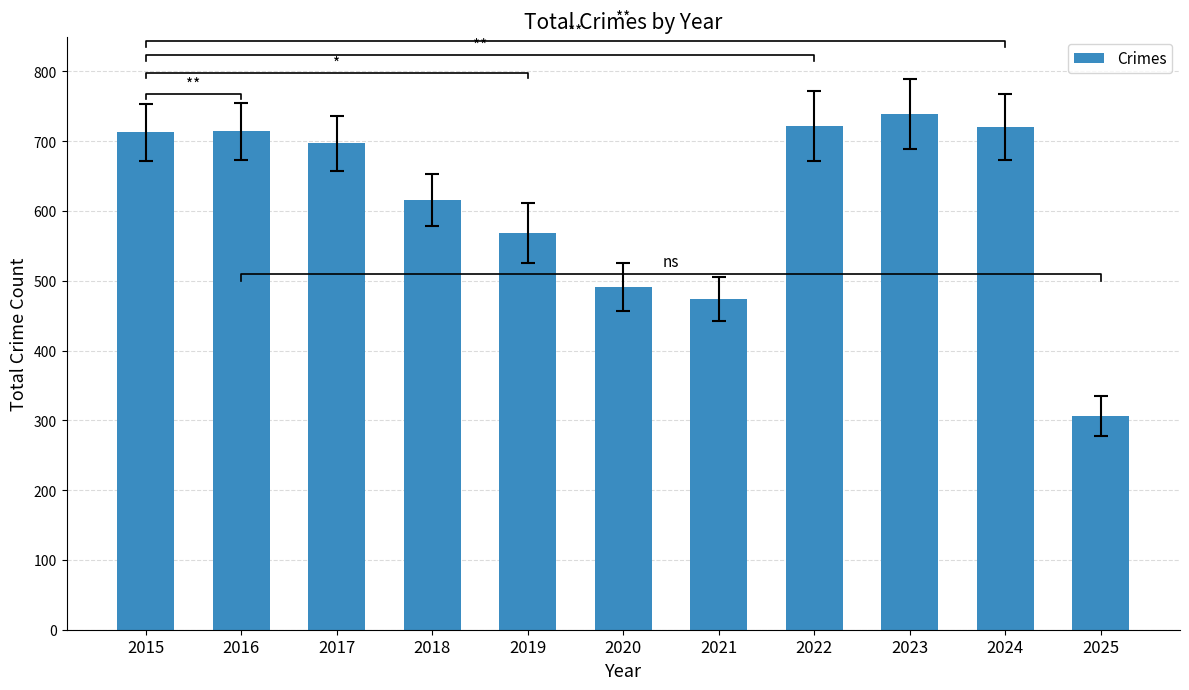

At which category does the chart reach its minimum across all series?

2025